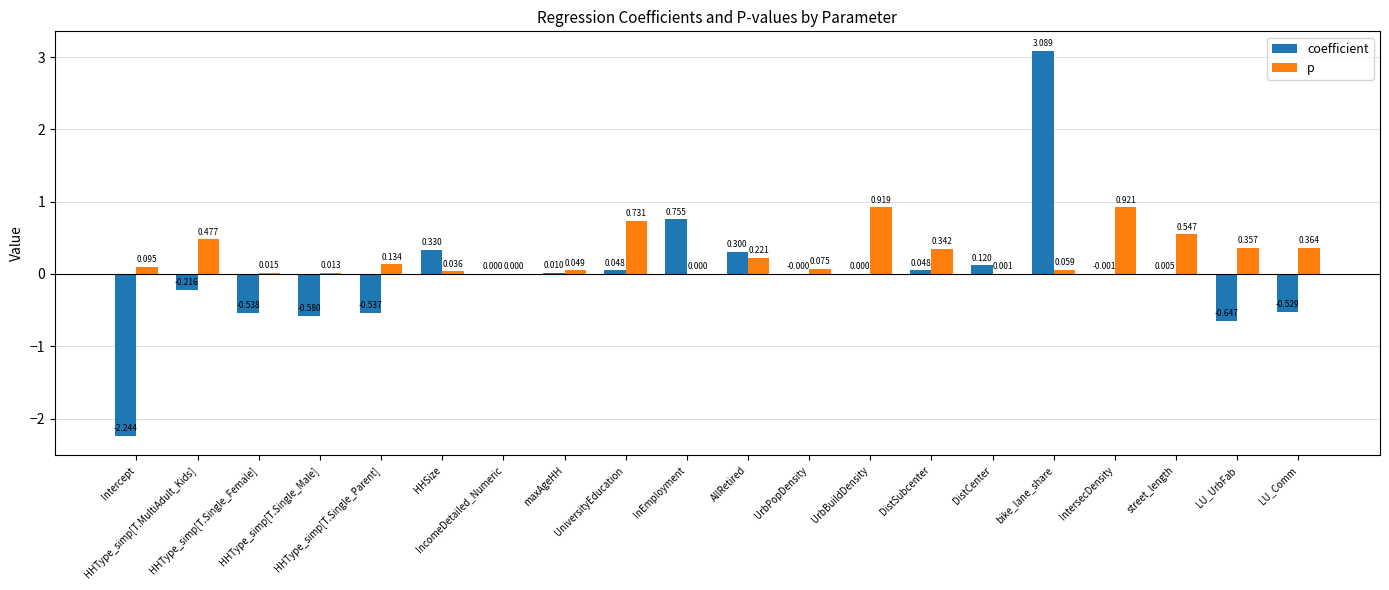

How many groups of bars are there?

20